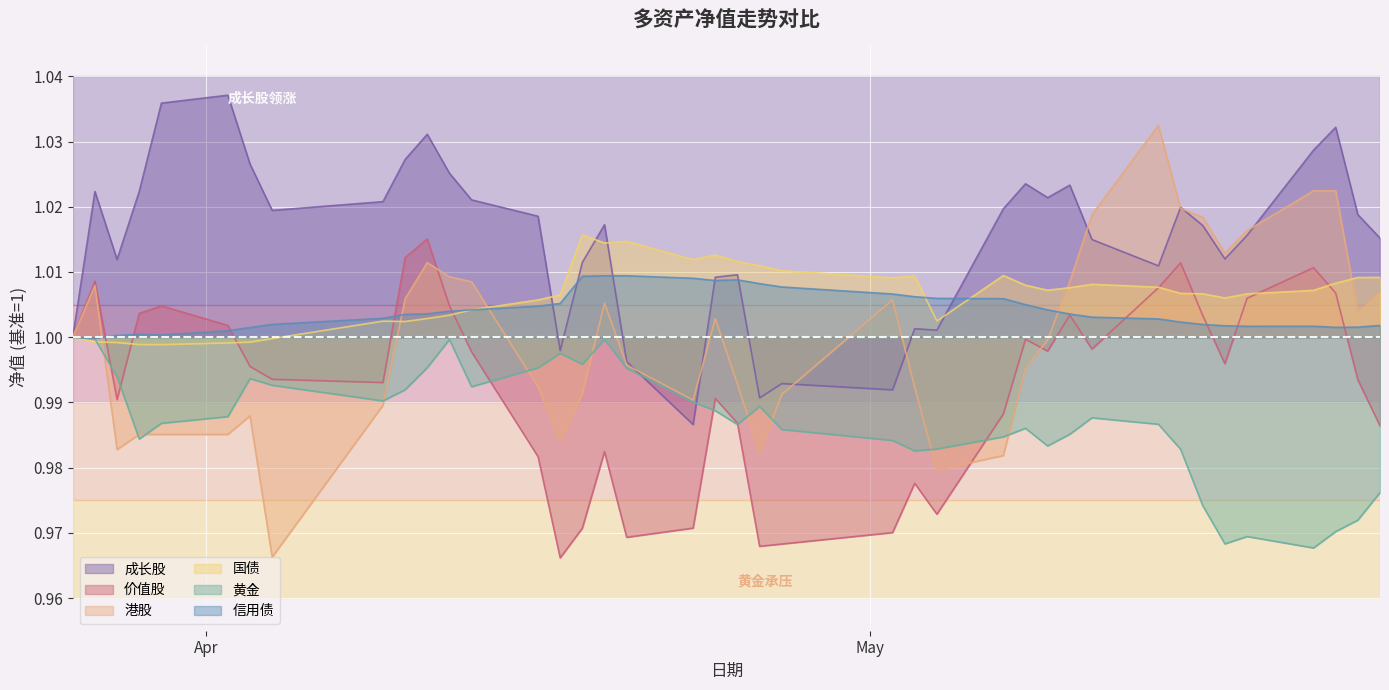

True or false: 信用债 has a value of 1.0 at 2018-03-27.

True